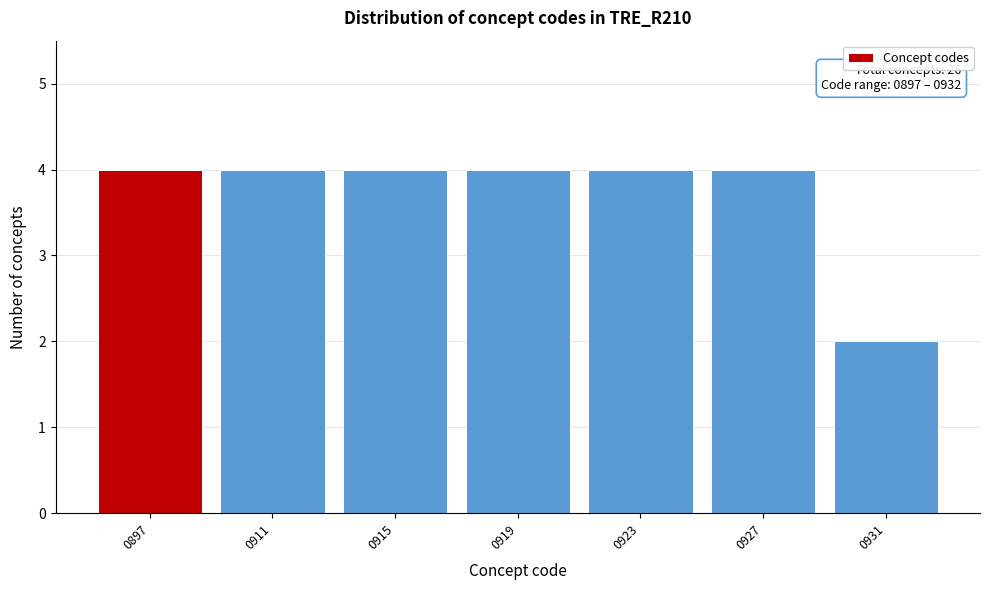

Reading left to right, extract all data points from this chart.

0897=4	0911=4	0915=4	0919=4	0923=4	0927=4	0931=2